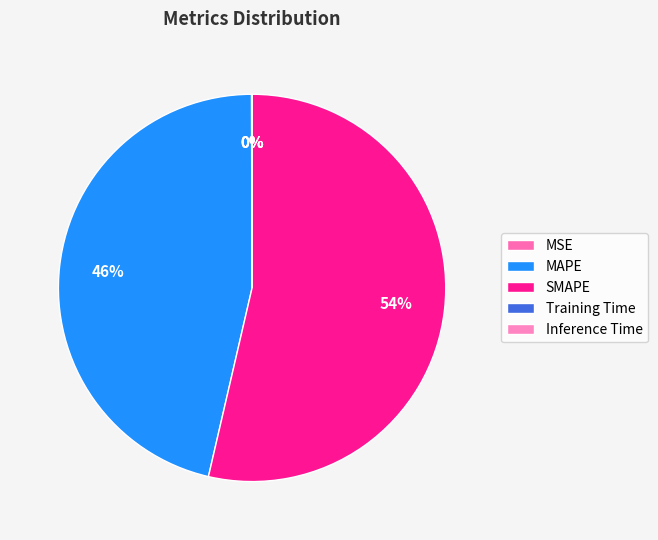

Which category has the smallest portion of the pie?

Inference Time